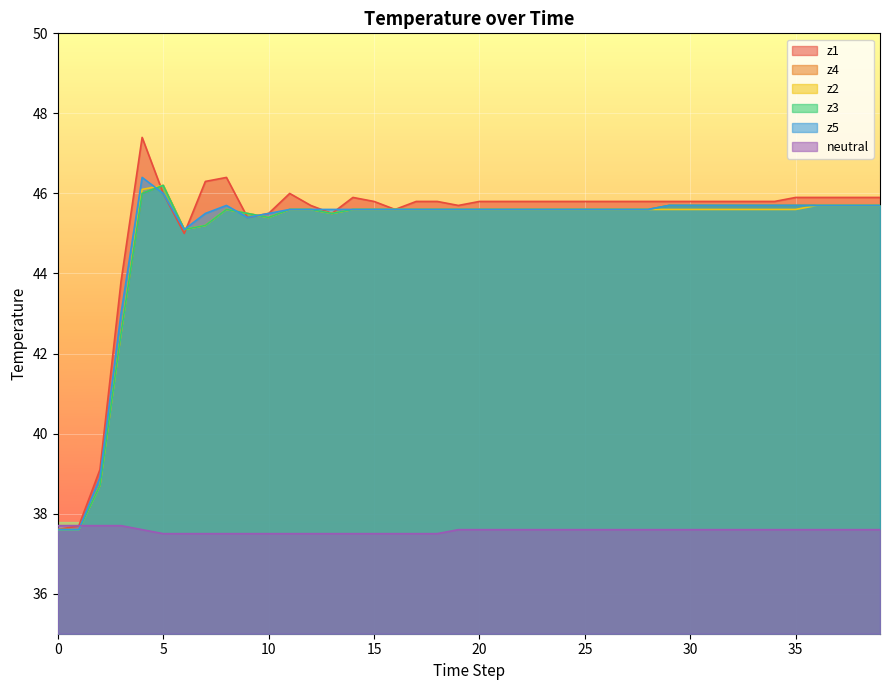

Which category has the lowest value across all series?

5